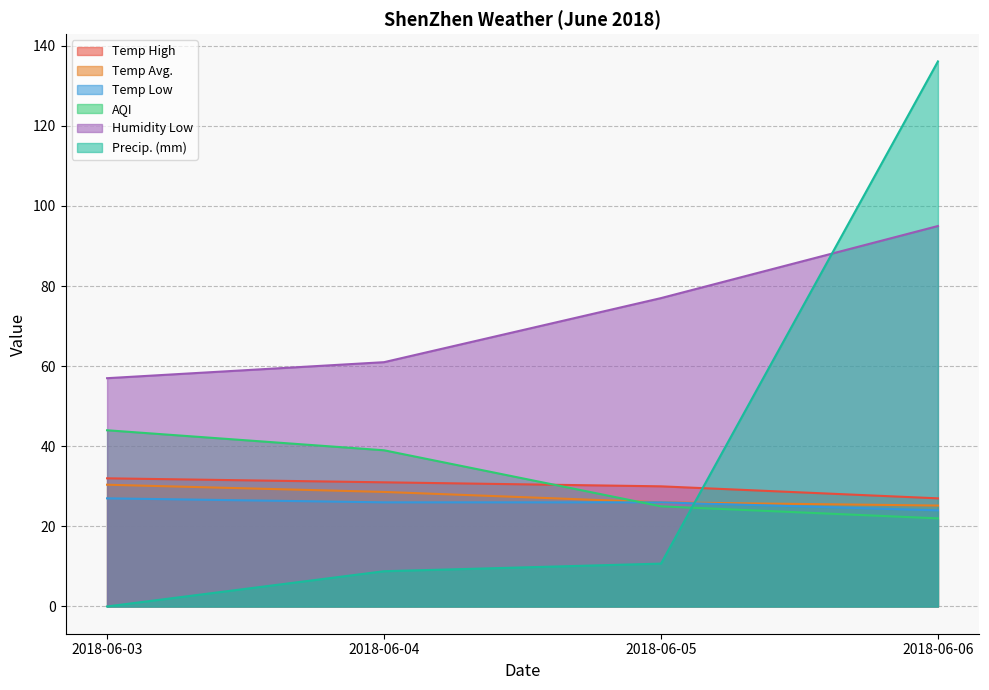

The value of Humidity Low at 2018-06-03 is 36.9. True or false?

False